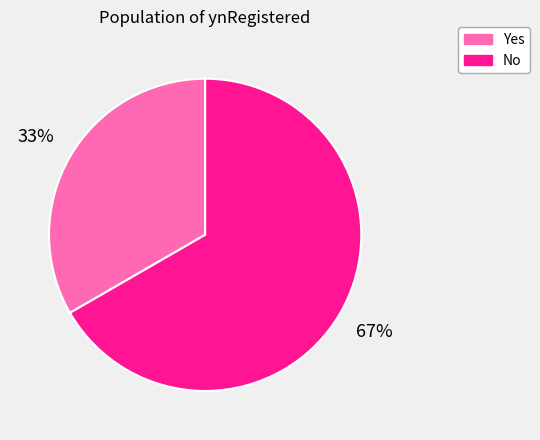

Does any single category account for the majority?

Yes